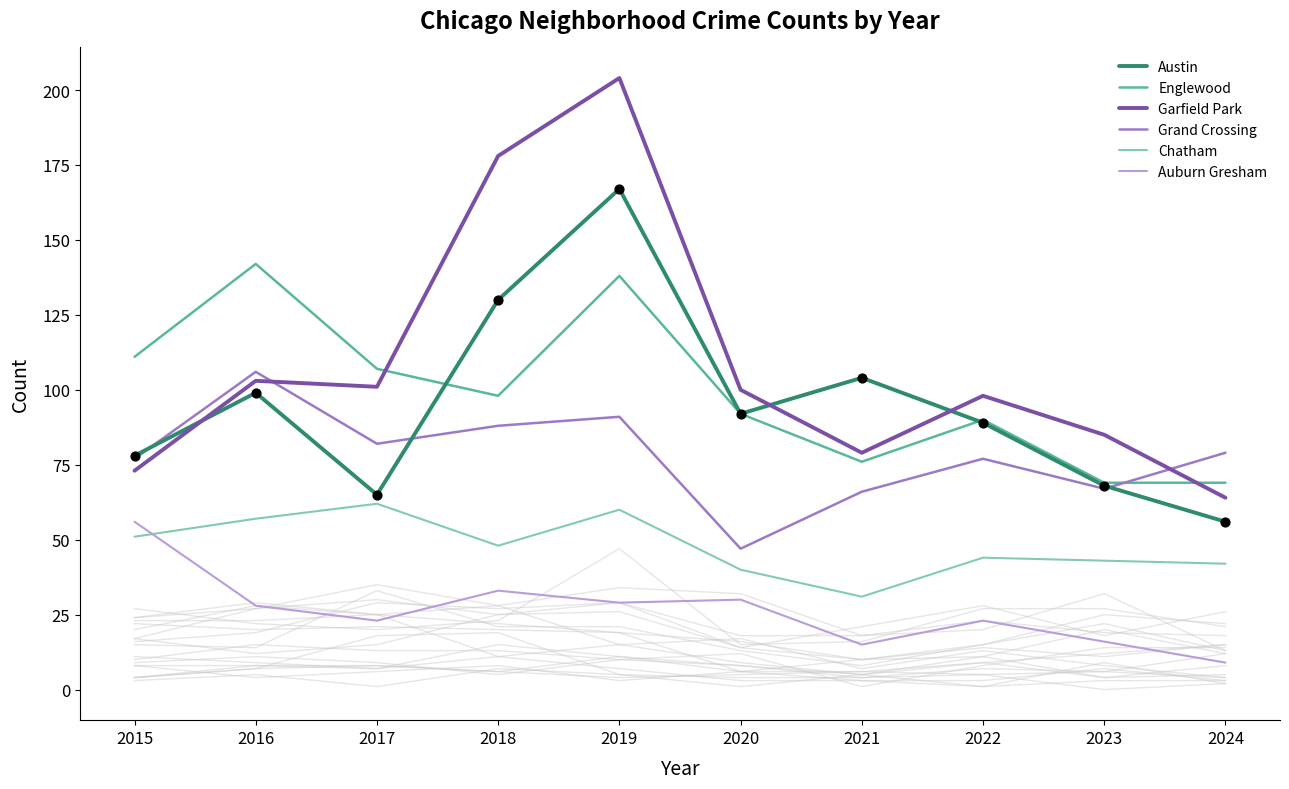

What are all the series names shown in the legend?

Austin, Englewood, Garfield Park, Grand Crossing, Chatham, Auburn Gresham